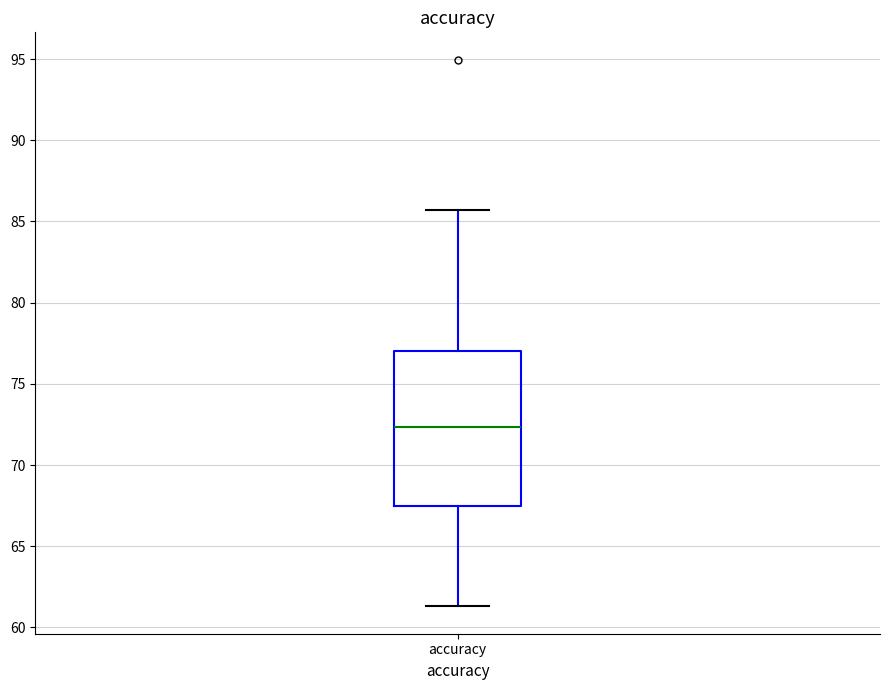

Transcribe this box plot: give where the median line is, the range the box spans, and where the two whiskers end, as read against the y-axis. The values are not printed on the chart, so give them approximately, as read against the axis.

median 72.5, box 67.5 to 77.0, whiskers 61.5 to 85.5